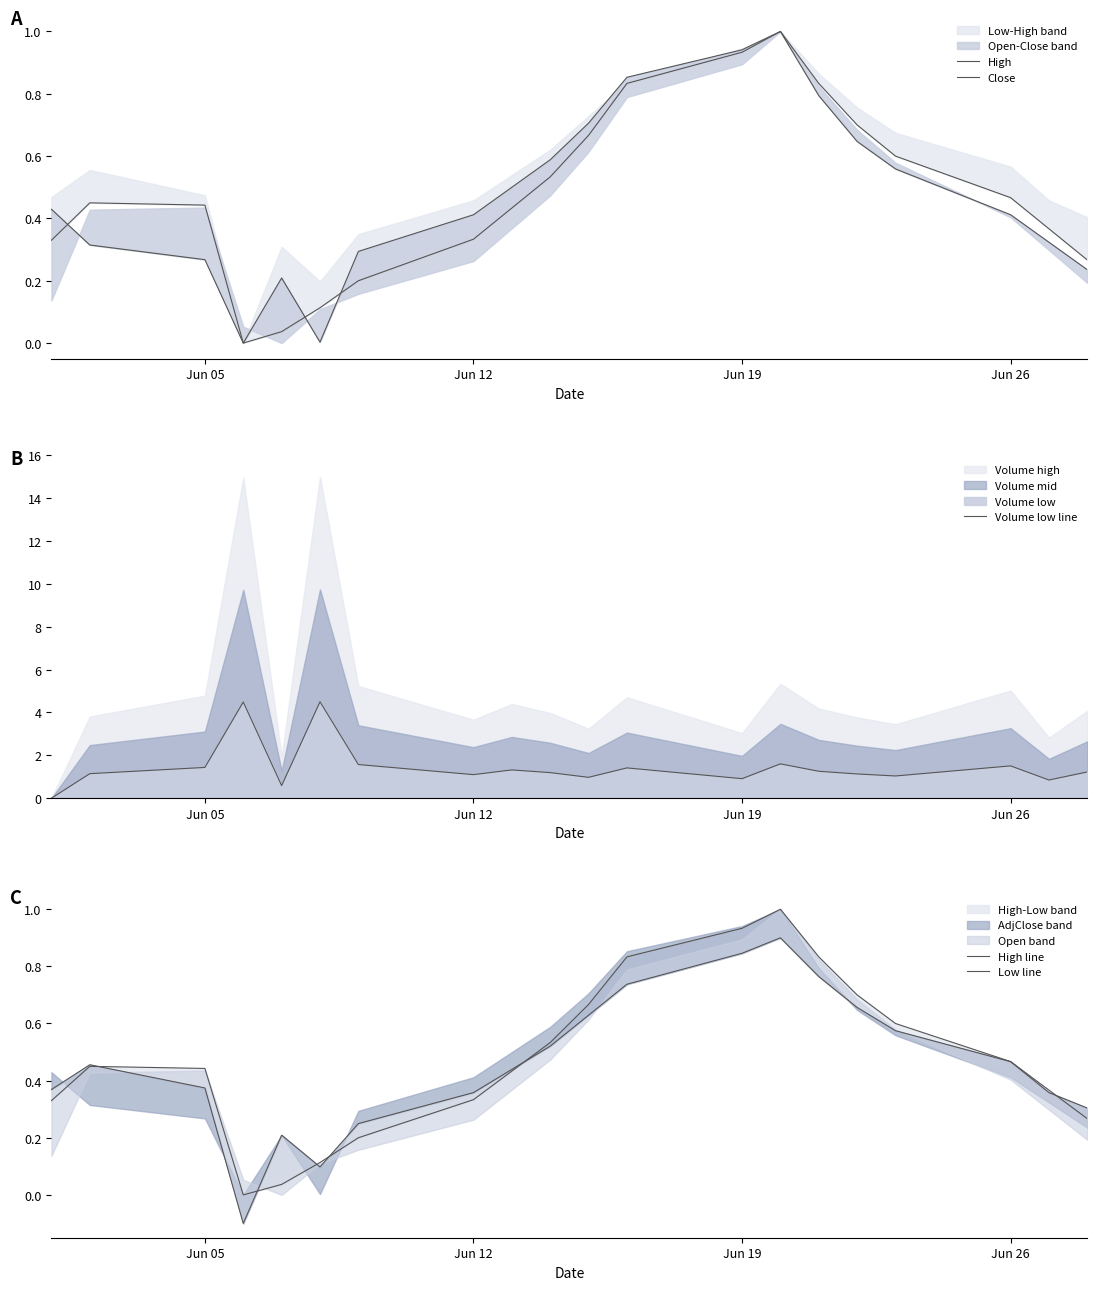

What is the average value of the Volume low line series?

1.5